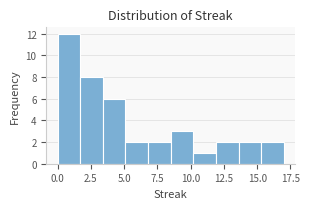

Read against the x-axis, roughly where is the centre of the tallest bar?

1.0